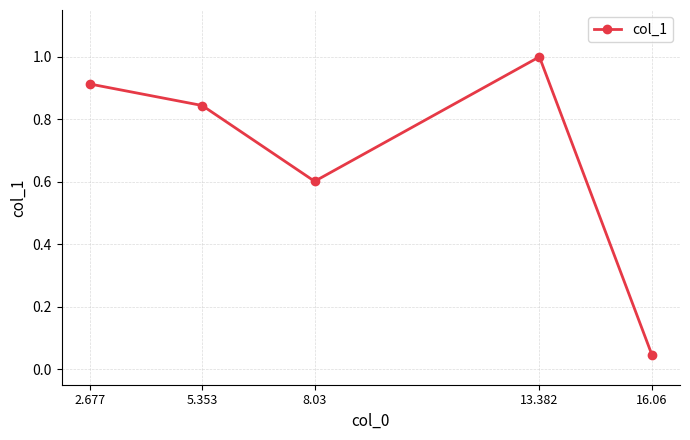

What position from the right is 13.382?

2